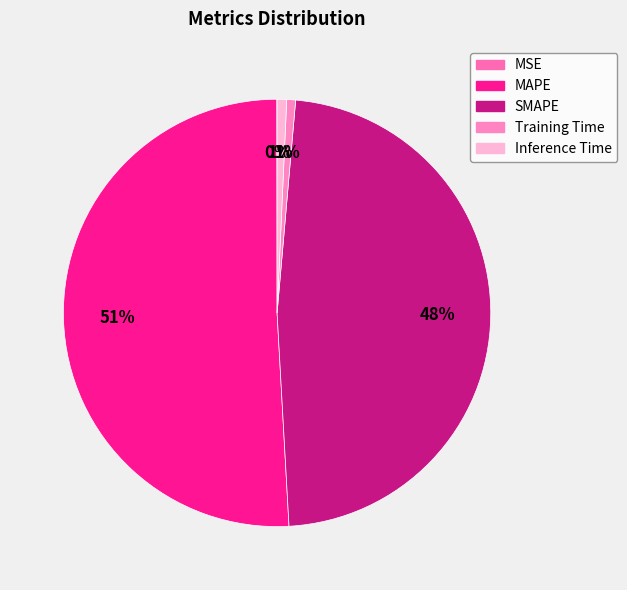

True or false: SMAPE accounts for 48% of the total.

True